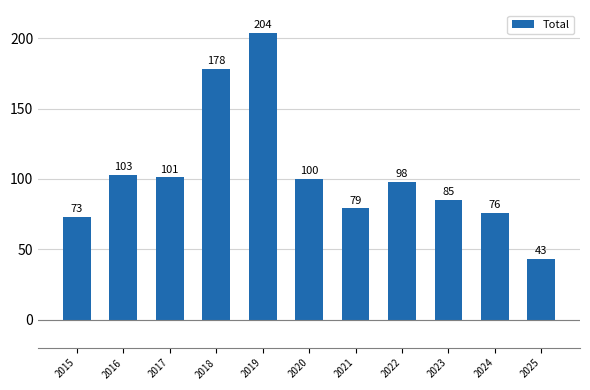

What is the value of the 3rd bar from the left?

101